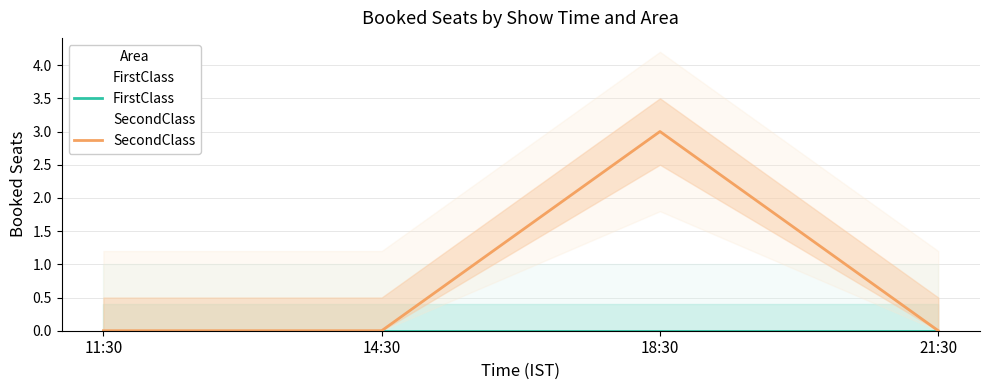

At which label does FirstClass reach its minimum?

11:30